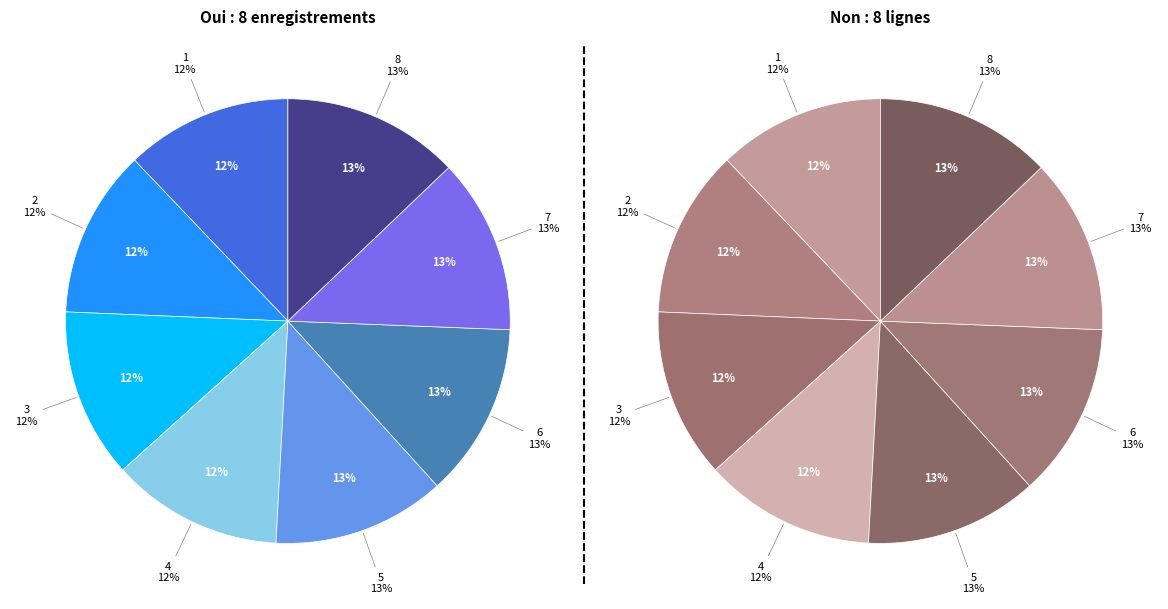

Which slice is the smallest?

1